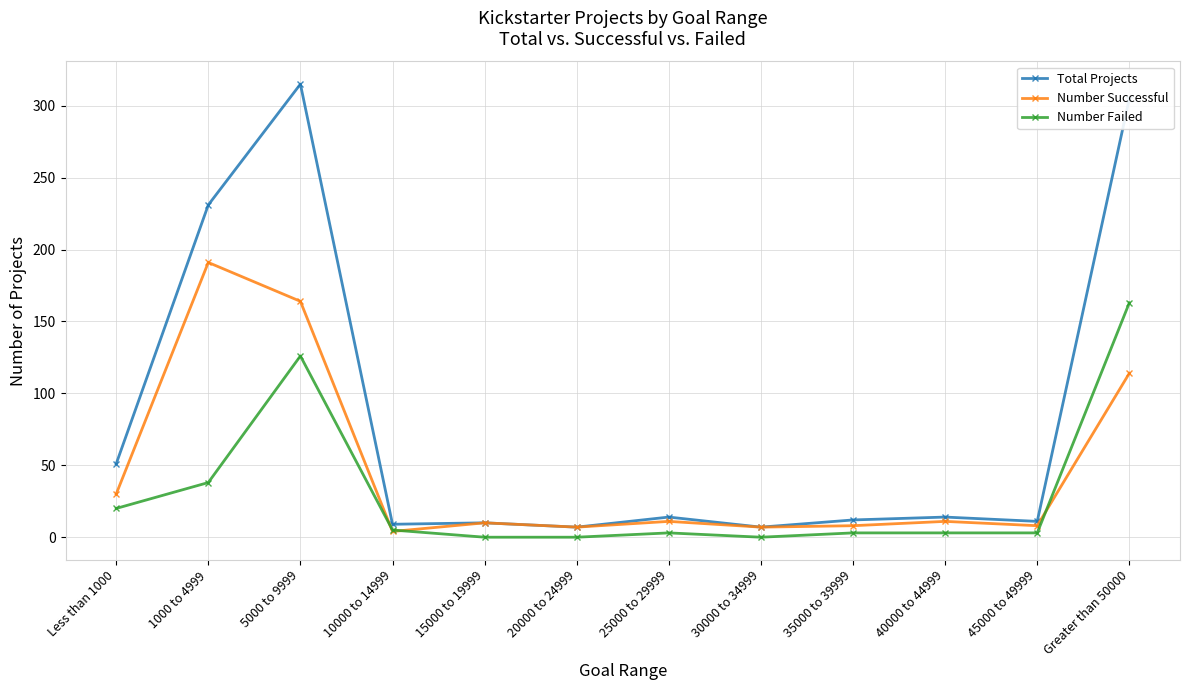

At which label does Number Successful first exceed 11?

Less than 1000